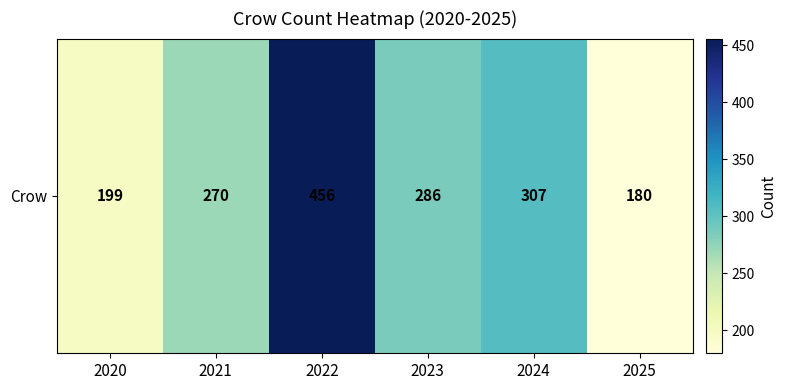

Rank the categories by value from lowest to highest.

2025, 2020, 2021, 2023, 2024, 2022